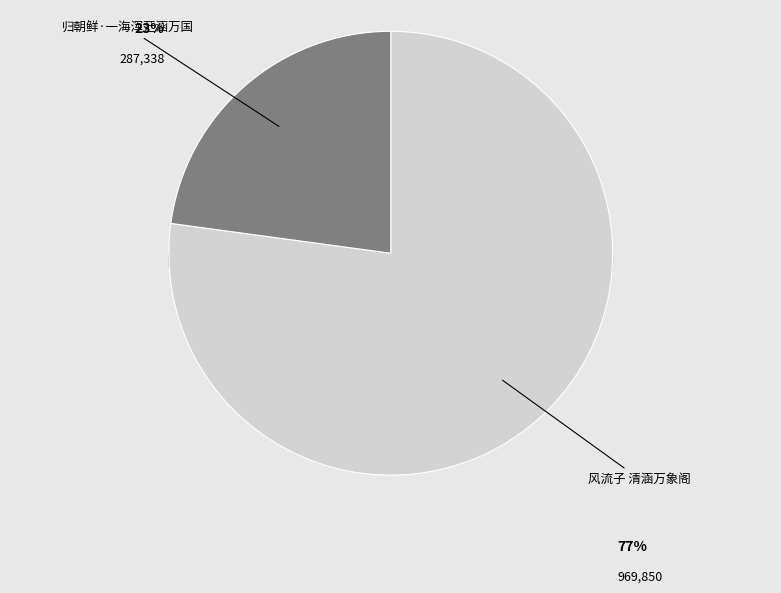

Is the sum of 归朝鲜·一海浑茫涵万国 and 风流子 清涵万象阁 greater than half?

Yes